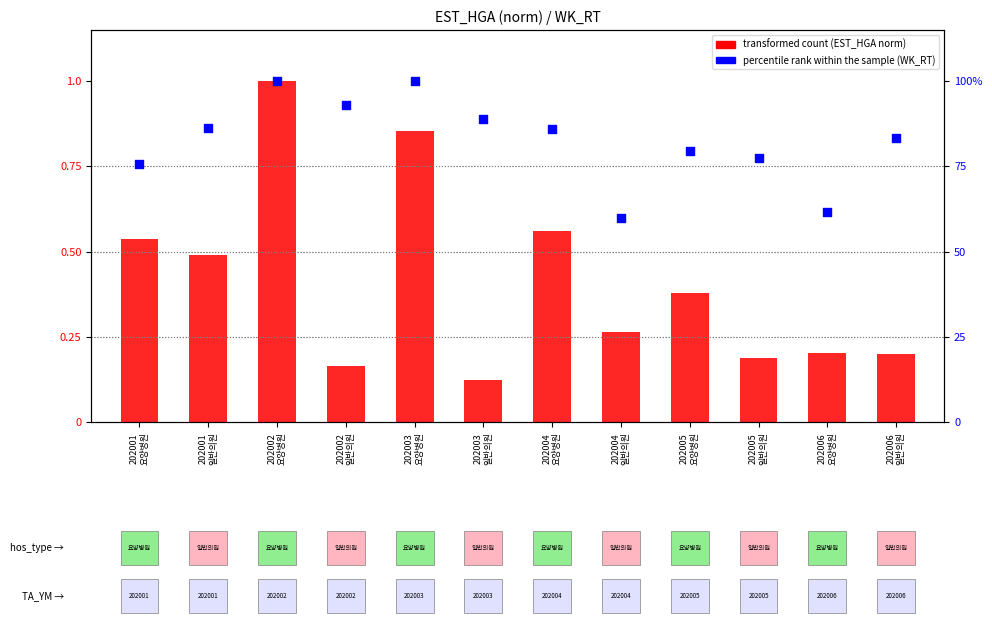

At how many categories does at least one series exceed 8?

12